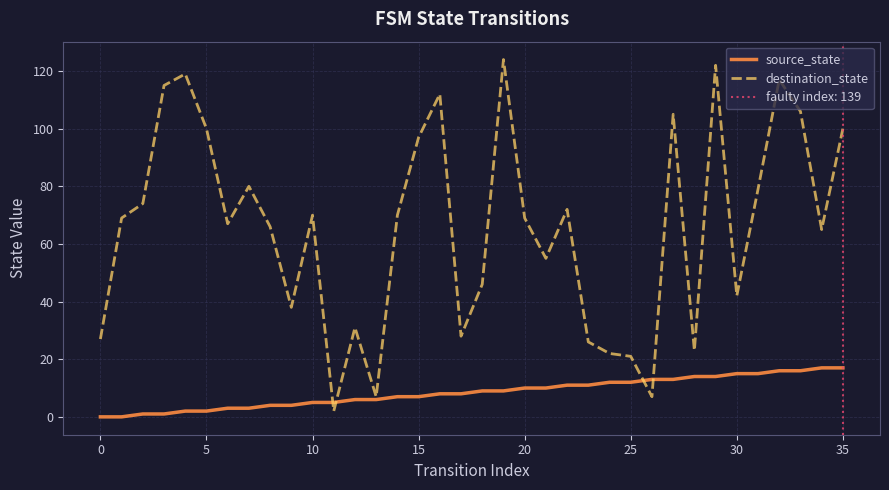

Between which two adjacent categories do source_state and destination_state first intersect?

10 and 11